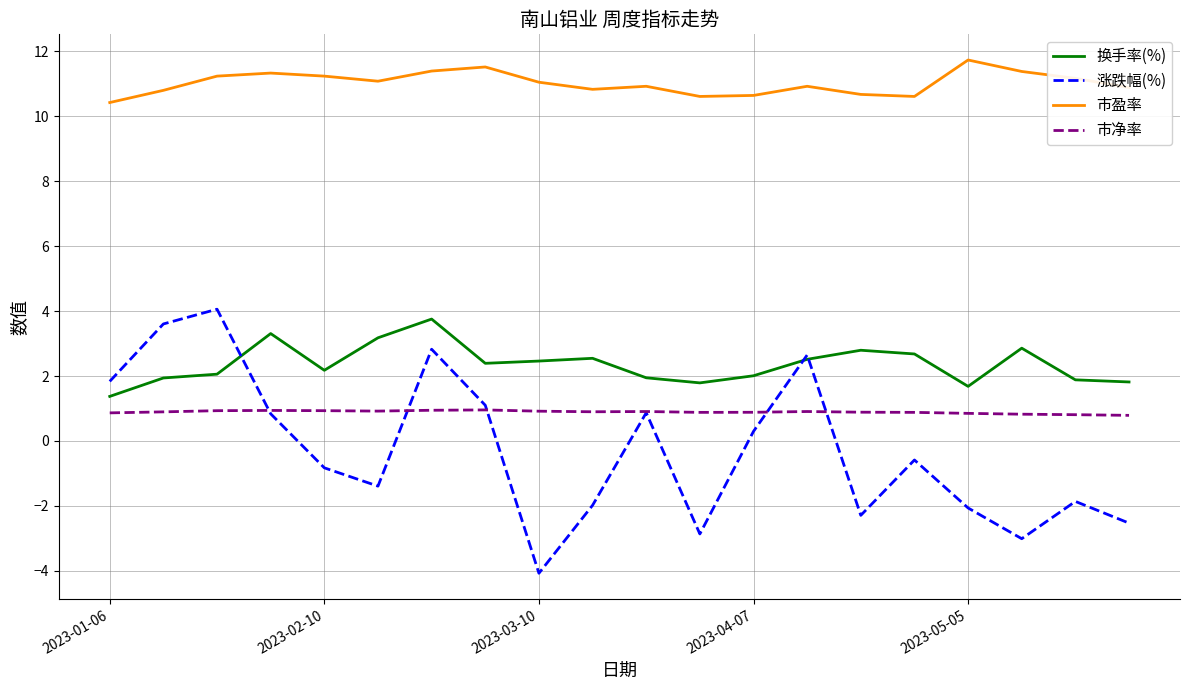

In 市净率, how many points are higher than both neighbors (excluding endpoints)?

4